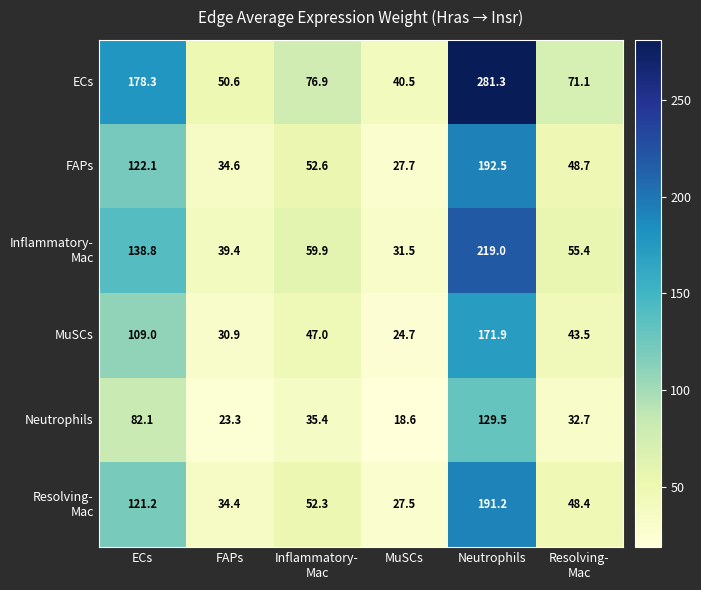

What is the approximate value of ECs at Neutrophils?

281.3